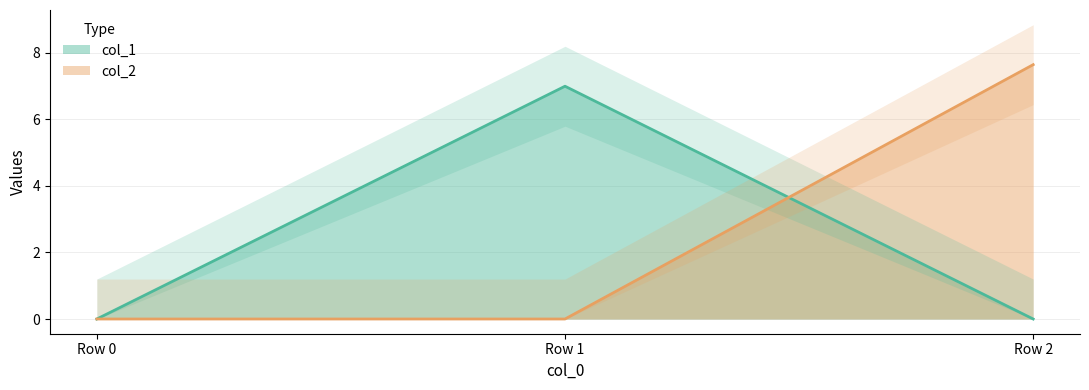

What is the total value across all series at Row 2?

7.6